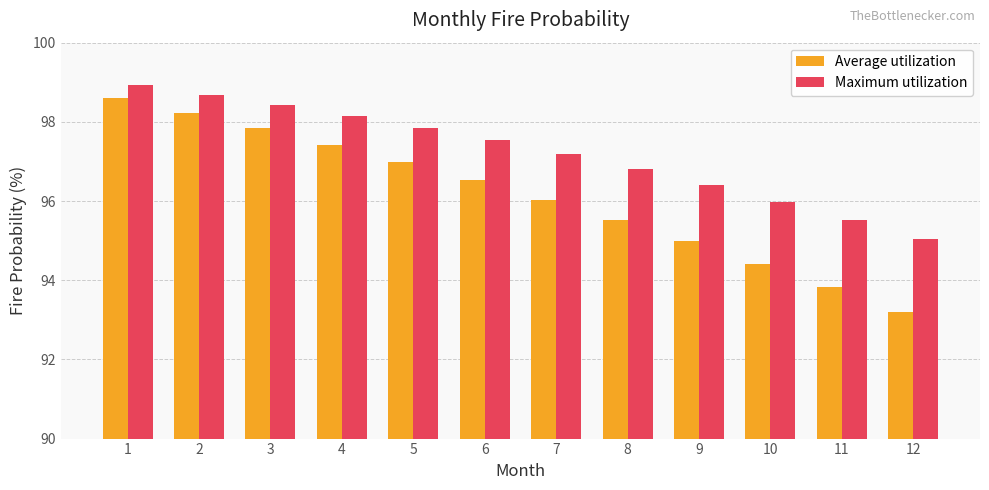

What is the total value across all series at 6?

194.1